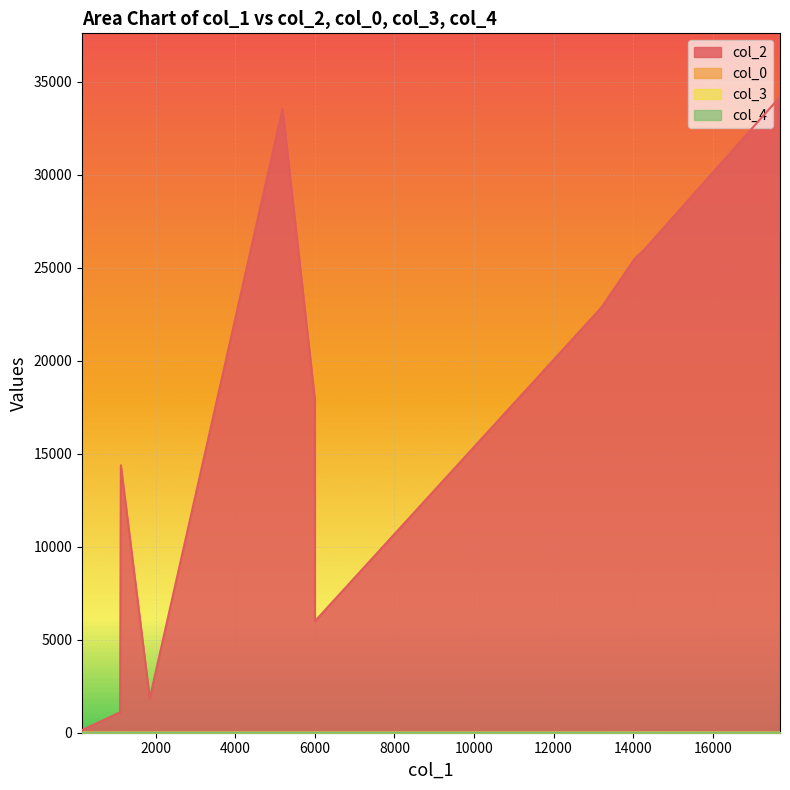

The col_0 series shows 13.0 at 1119. True or false?

True